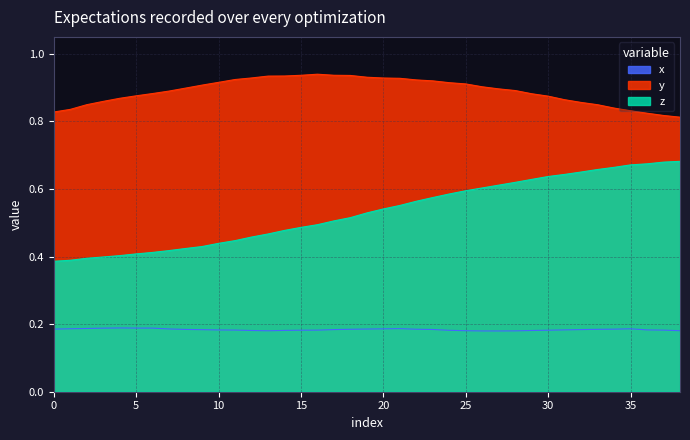

Reading left to right, transcribe all the data shown in this chart.

x: 0.2	0.2	0.2	0.2	0.2	0.2	0.2	0.2	0.2	0.2	0.2	0.2	0.2	0.2	0.2	0.2	0.2	0.2	0.2	0.2	0.2	0.2	0.2	0.2	0.2	0.2	0.2	0.2	0.2	0.2	0.2	0.2	0.2	0.2	0.2	0.2	0.2	0.2	0.2
y: 0.8	0.8	0.8	0.9	0.9	0.9	0.9	0.9	0.9	0.9	0.9	0.9	0.9	0.9	0.9	0.9	0.9	0.9	0.9	0.9	0.9	0.9	0.9	0.9	0.9	0.9	0.9	0.9	0.9	0.9	0.9	0.9	0.9	0.8	0.8	0.8	0.8	0.8	0.8
z: 0.4	0.4	0.4	0.4	0.4	0.4	0.4	0.4	0.4	0.4	0.4	0.4	0.5	0.5	0.5	0.5	0.5	0.5	0.5	0.5	0.5	0.6	0.6	0.6	0.6	0.6	0.6	0.6	0.6	0.6	0.6	0.6	0.7	0.7	0.7	0.7	0.7	0.7	0.7